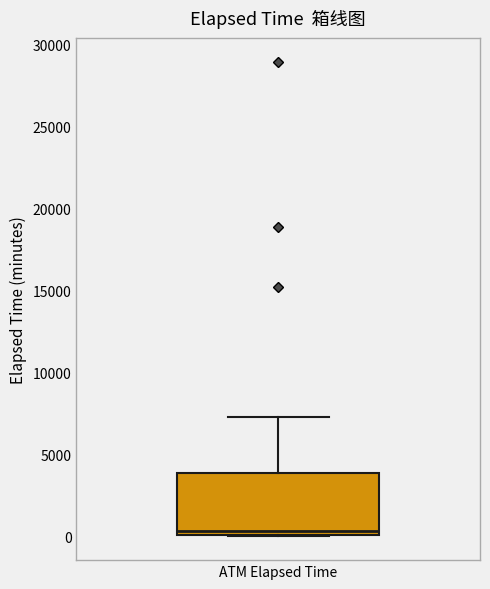

Where does the median line of the box for ATM Elapsed Time sit on the y-axis? The values are not printed on the chart, so give them approximately, as read against the axis.

500